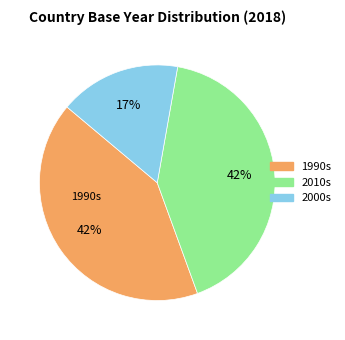

To the nearest percent, what is the difference between the largest and smallest slice percentages?

25%